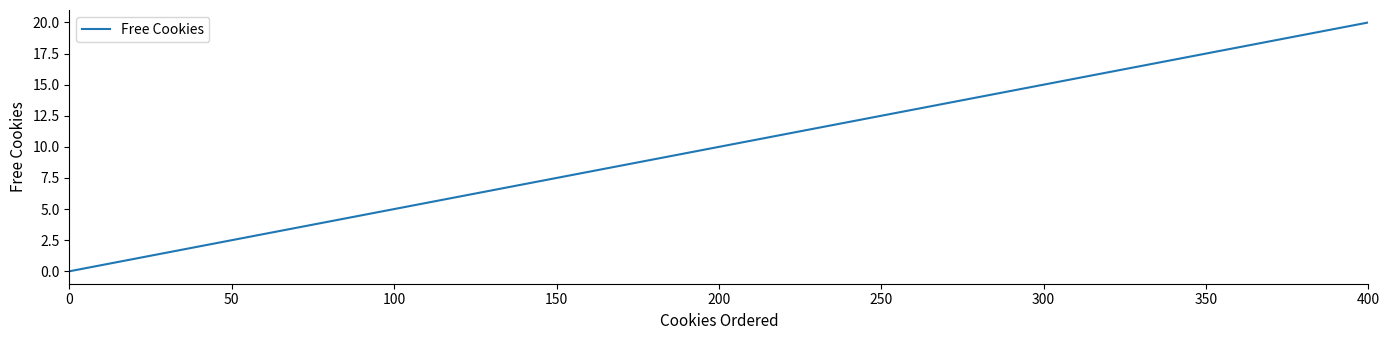

Rank the categories by value from highest to lowest.

400, 300, 200, 100, 0